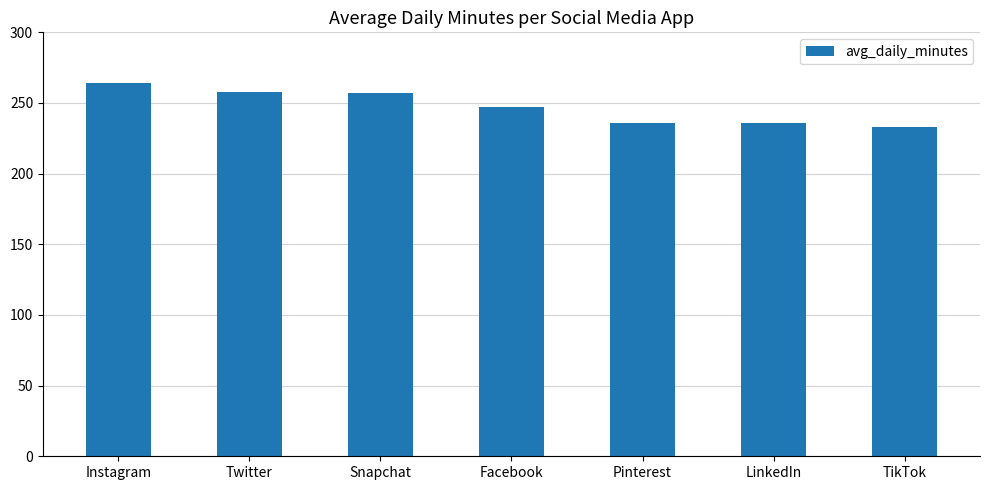

What position from the left is Instagram?

1